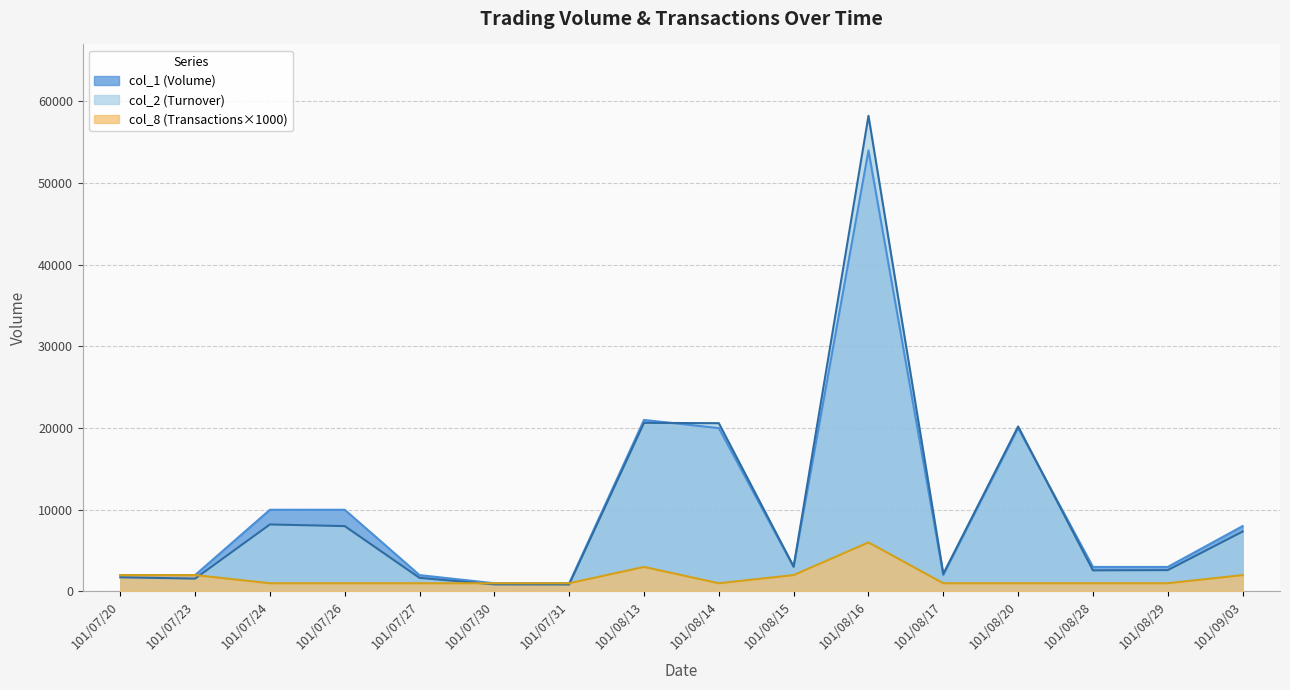

After their last crossing, which series has the higher values: col_2 or col_1?

col_1